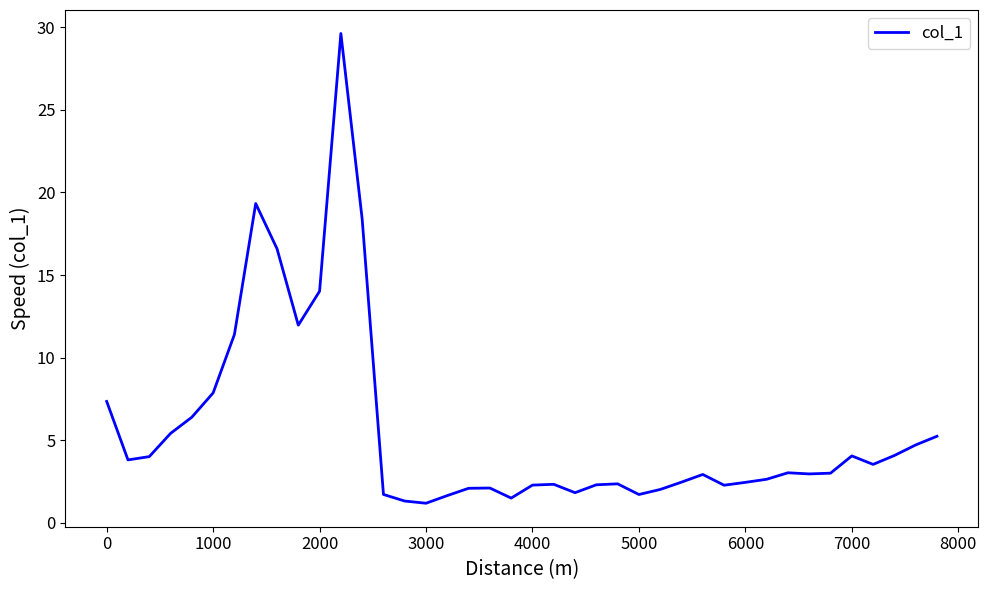

What is the difference between the maximum and minimum values?

28.4